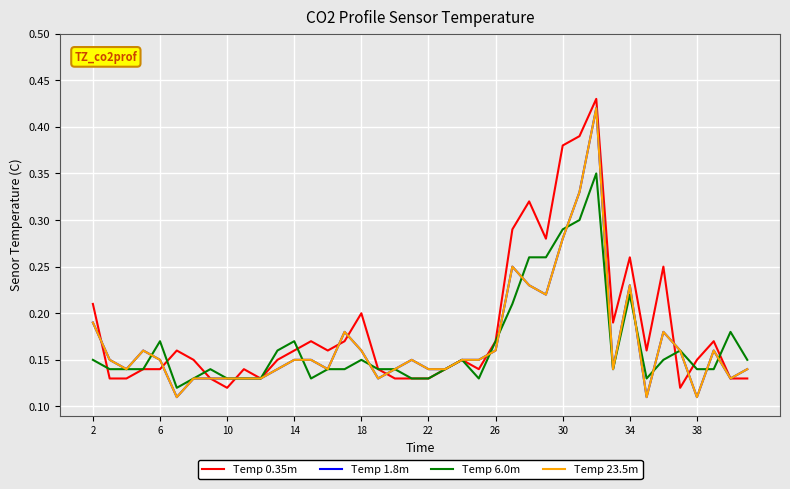

What is the value of the Temp 6.0m point at the 20th from the left?

0.1